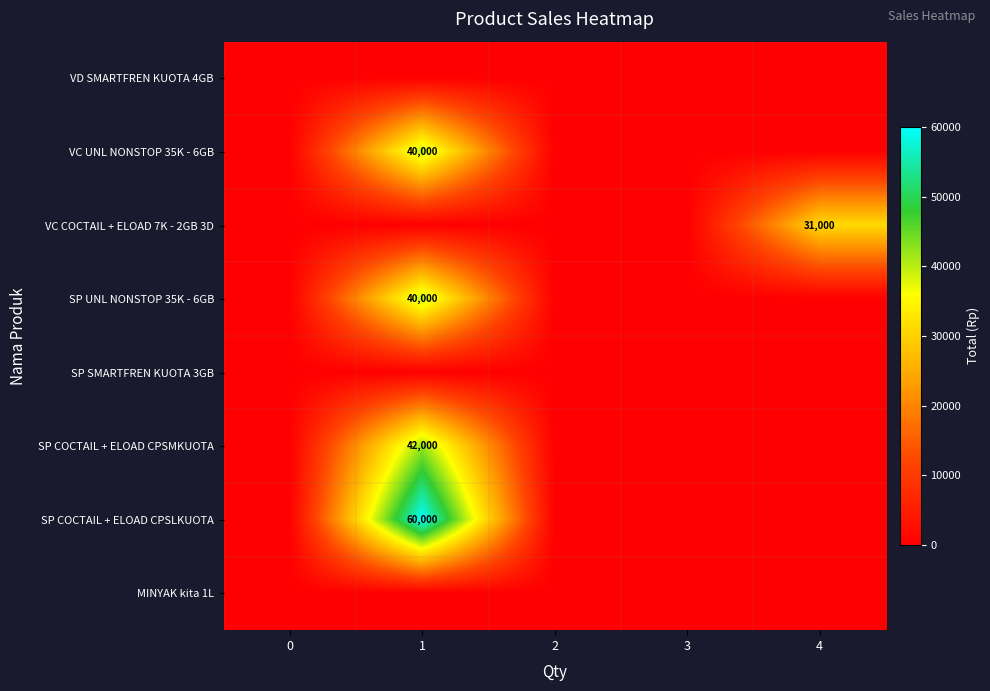

The value of VC UNL NONSTOP 35K - 6GB at 1 is 61315. True or false?

False